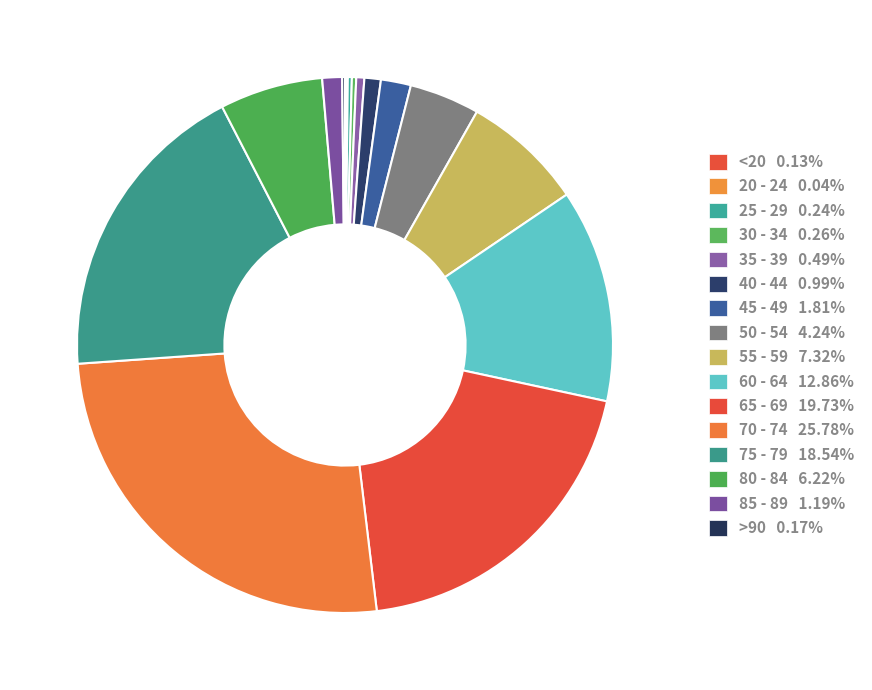

Rank the categories by value from lowest to highest.

20 - 24, <20, >90, 25 - 29, 30 - 34, 35 - 39, 40 - 44, 85 - 89, 45 - 49, 50 - 54, 80 - 84, 55 - 59, 60 - 64, 75 - 79, 65 - 69, 70 - 74